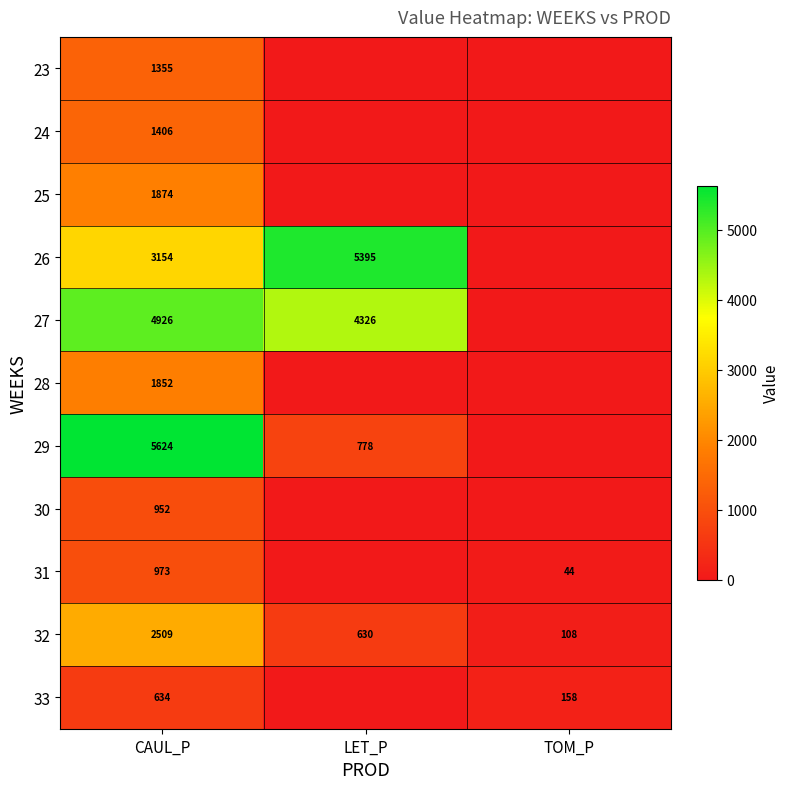

Which category has the lowest value in the 32 series?

TOM_P